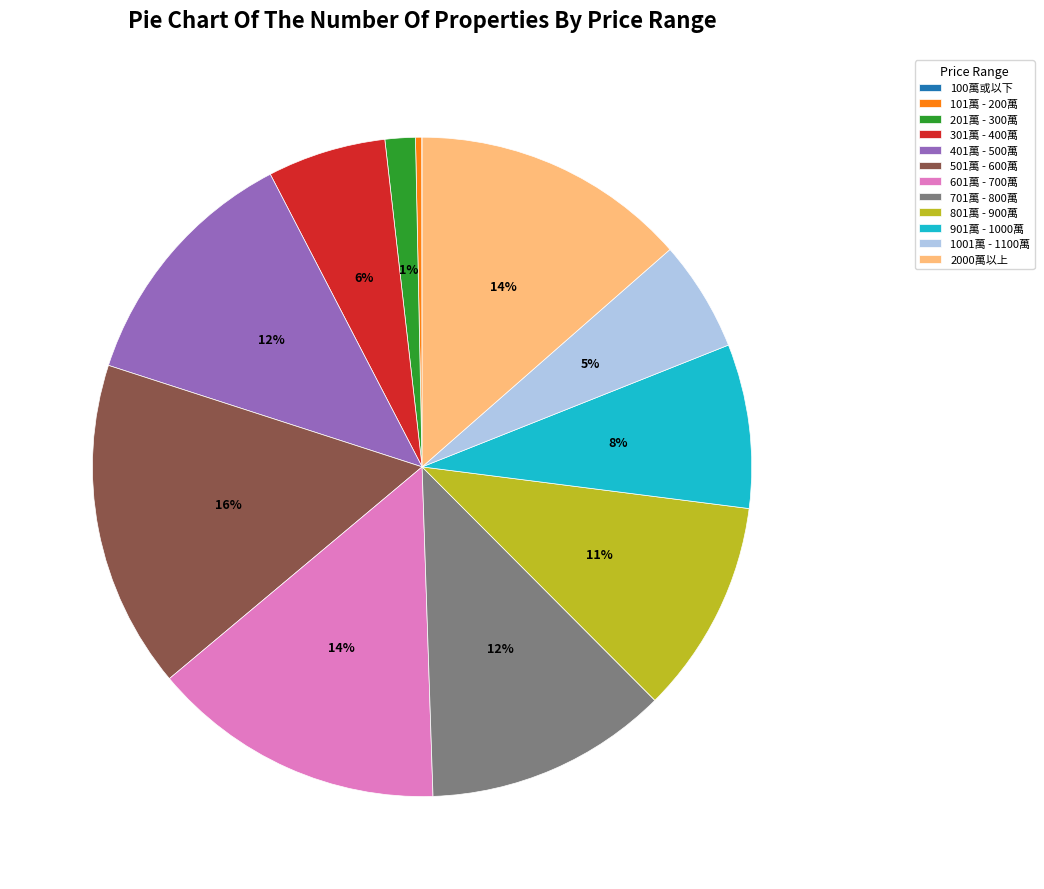

What is the largest slice in the pie chart?

501萬 - 600萬